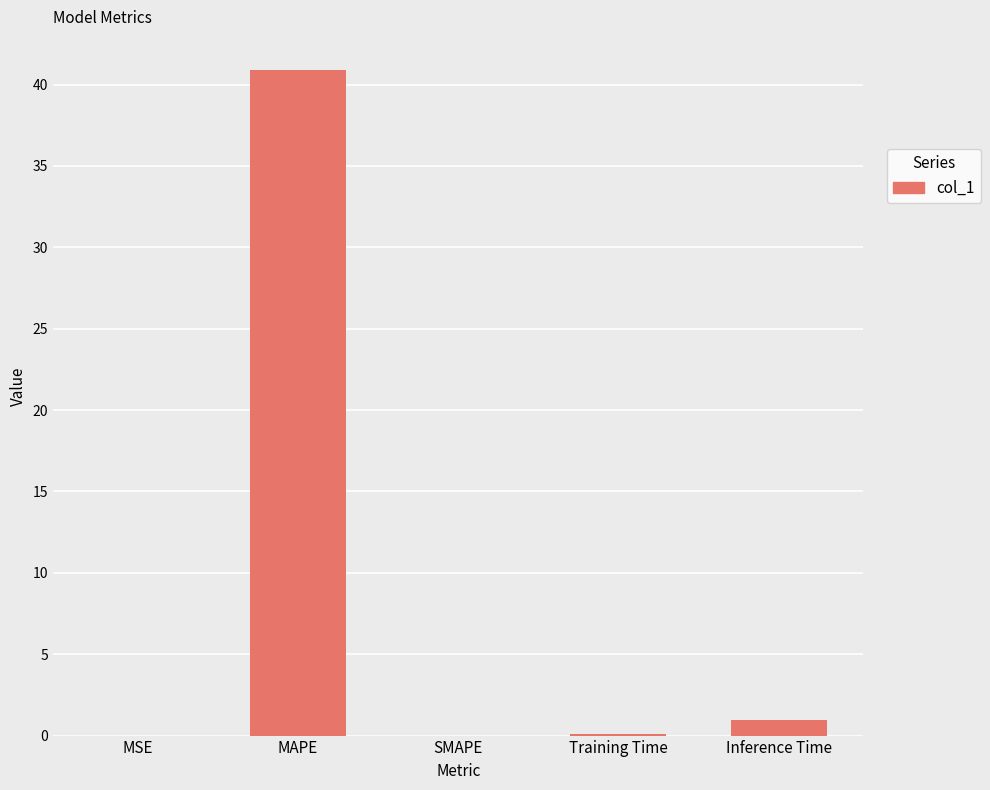

Is it true that the value at MAPE is 40.9?

True